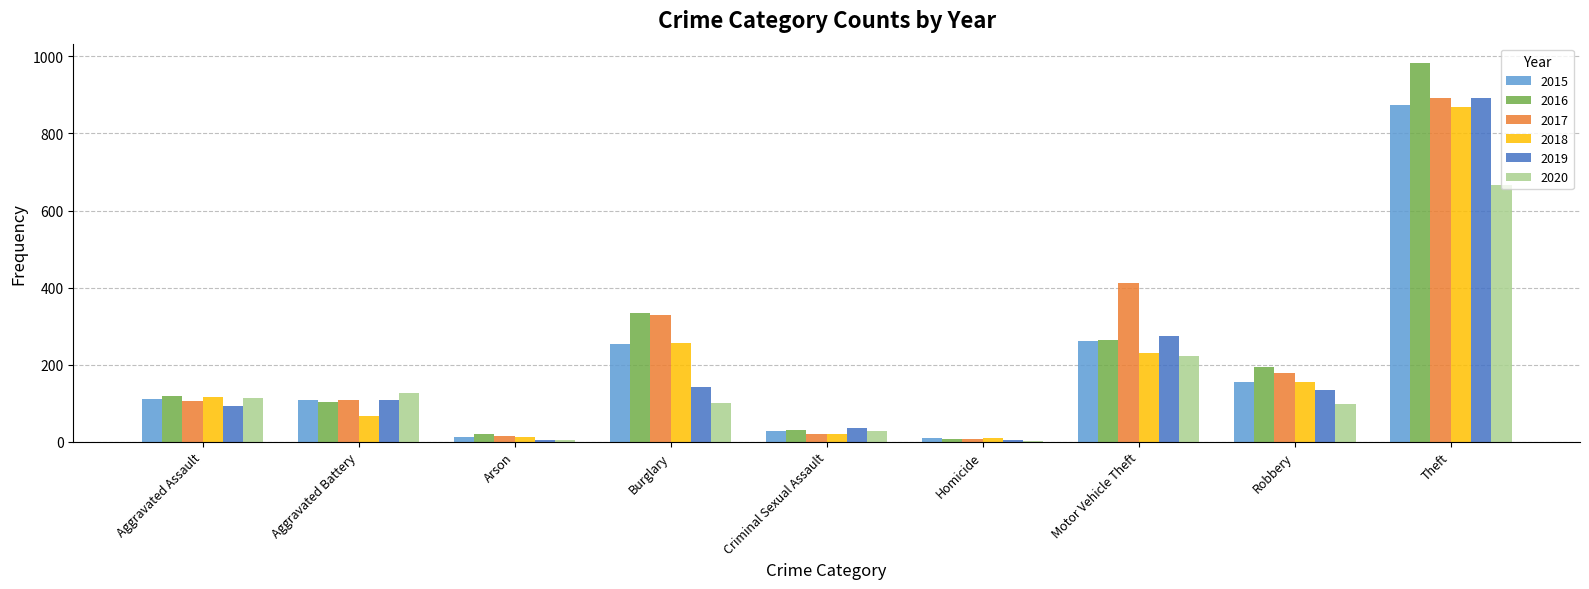

Where is 2018 nearest to the value 439?

Burglary